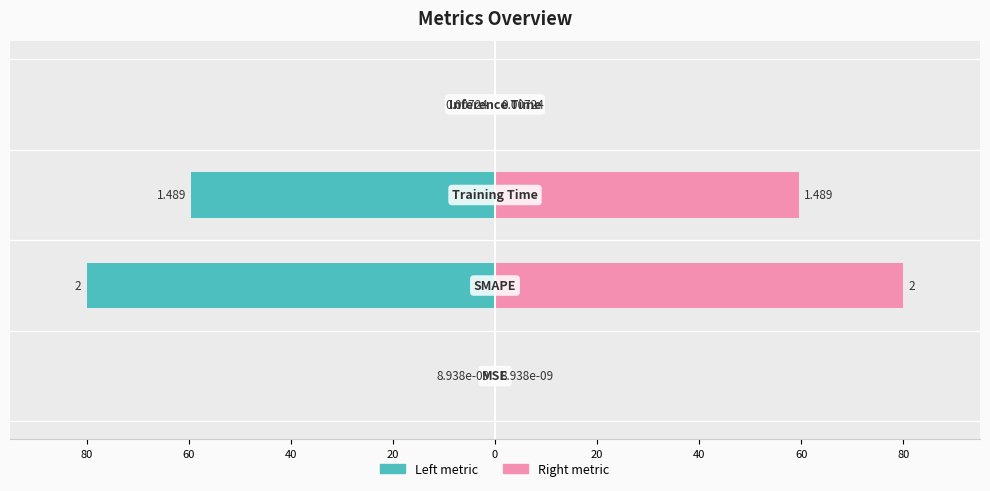

Between 80 and 60, which is larger?

80